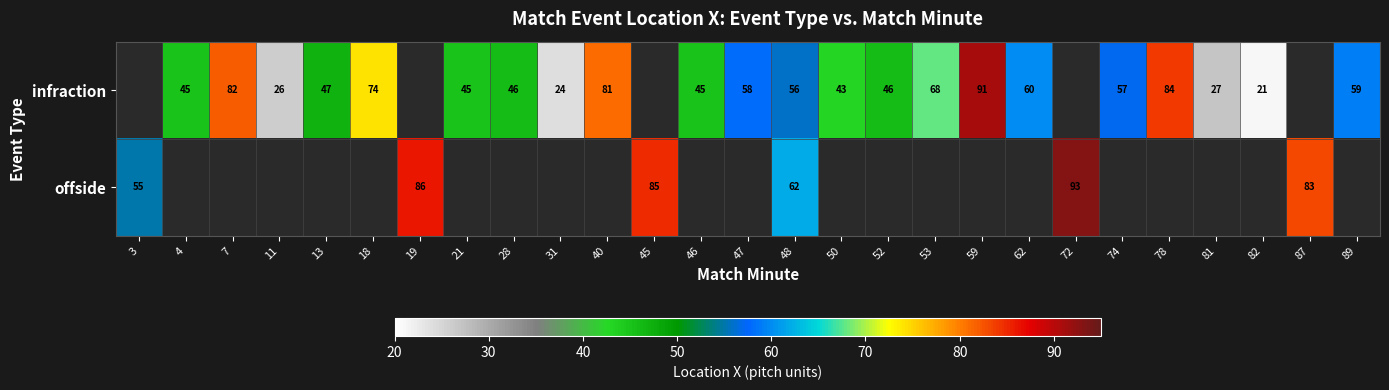

Which has a higher value, 48 or 53?

53